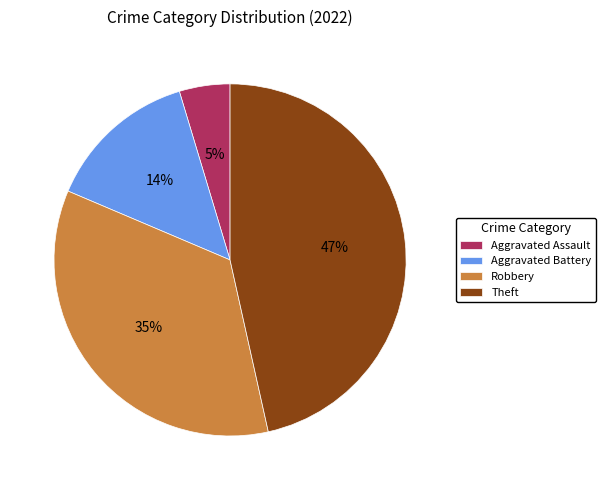

Which category has the smallest portion of the pie?

Aggravated Assault